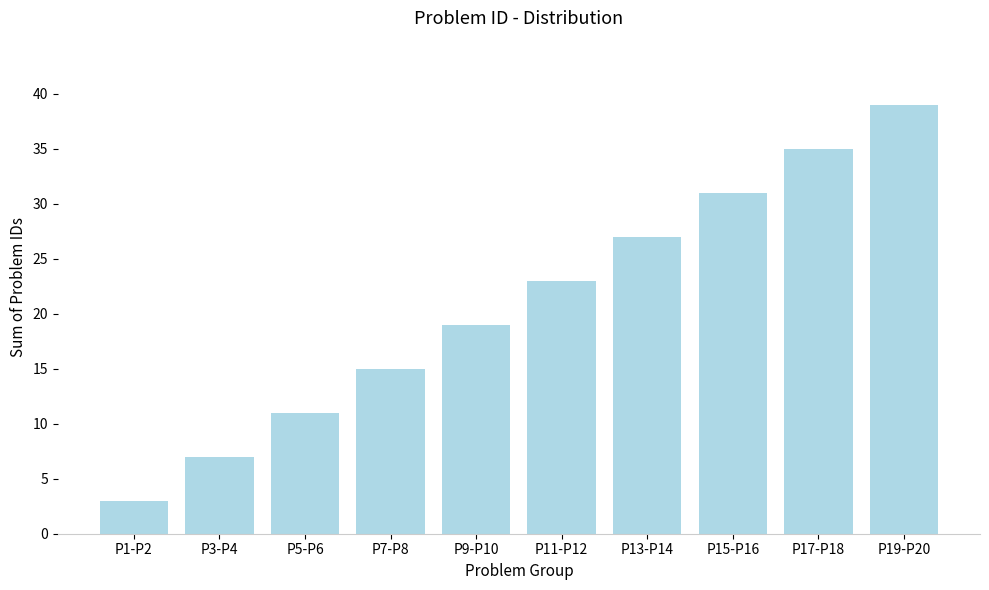

How many categories are shown in the chart?

10